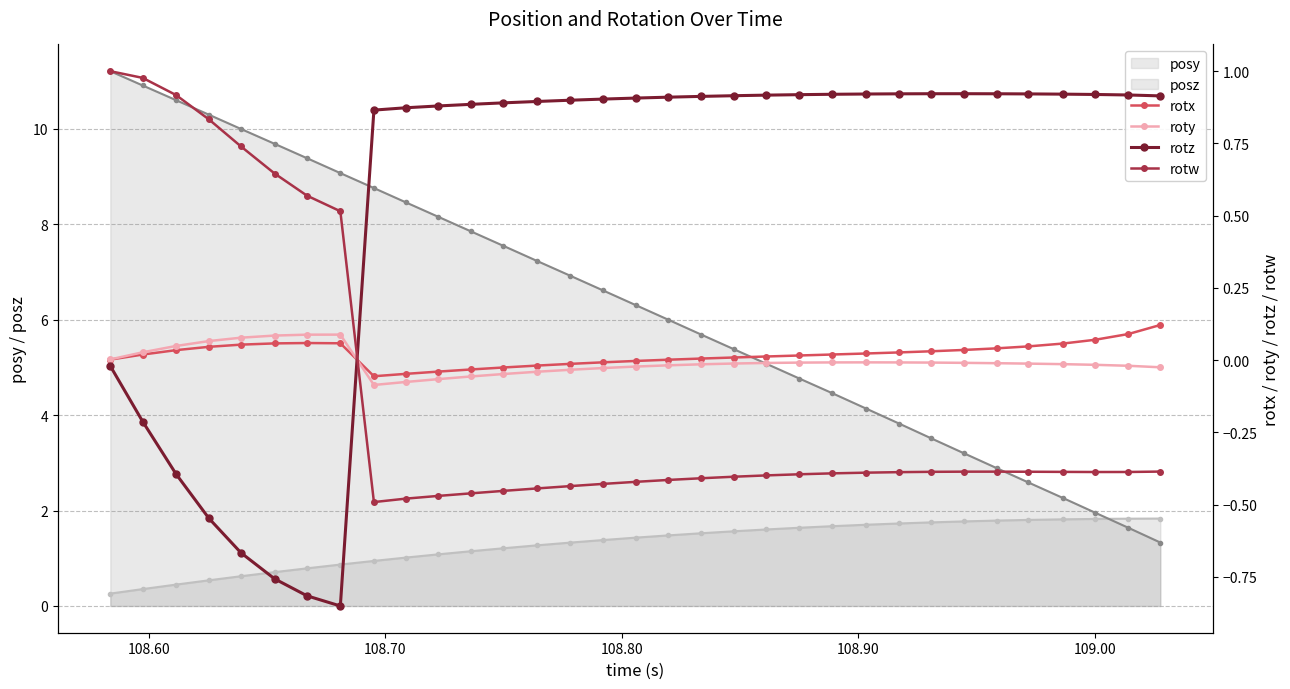

After their last crossing, which series has the higher values: posy or posz?

posy